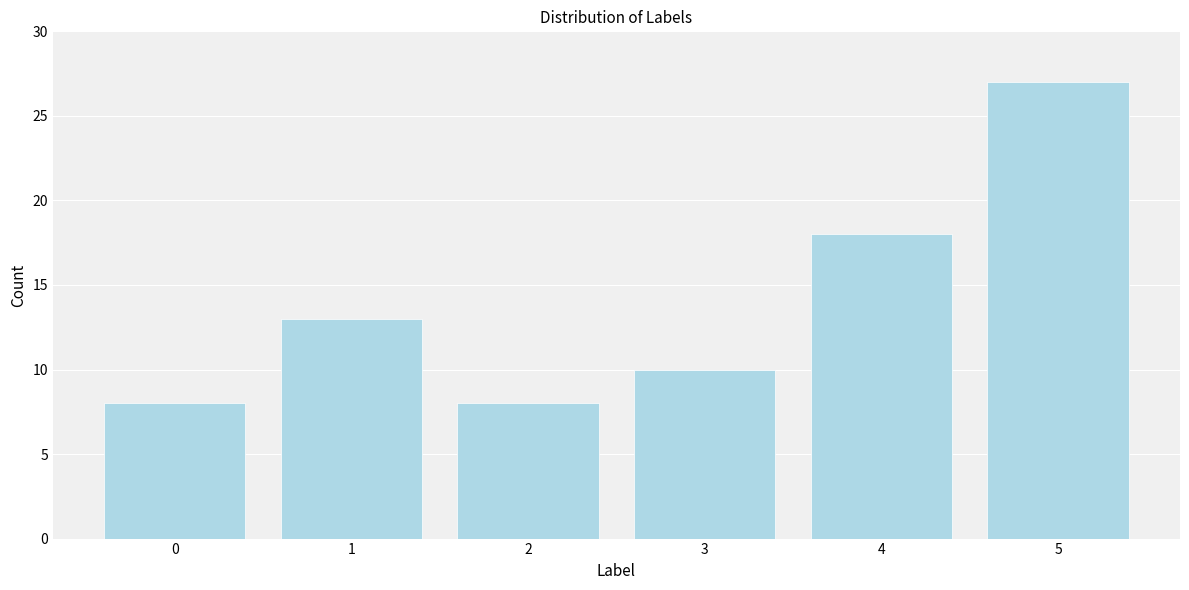

Reading left to right, what are all the values shown in this chart?

8	13	8	10	18	27